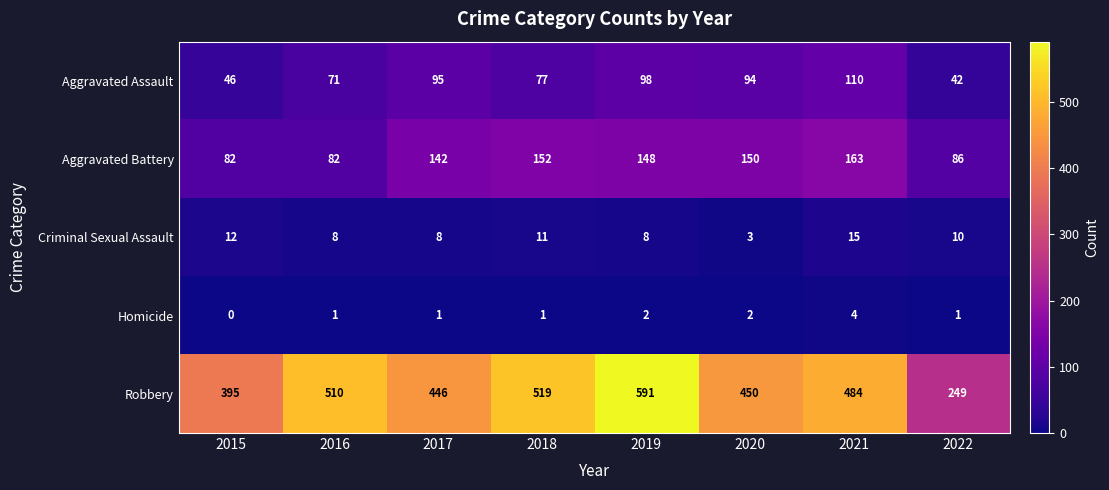

What is the difference between the maximum and minimum values in the Homicide series?

4